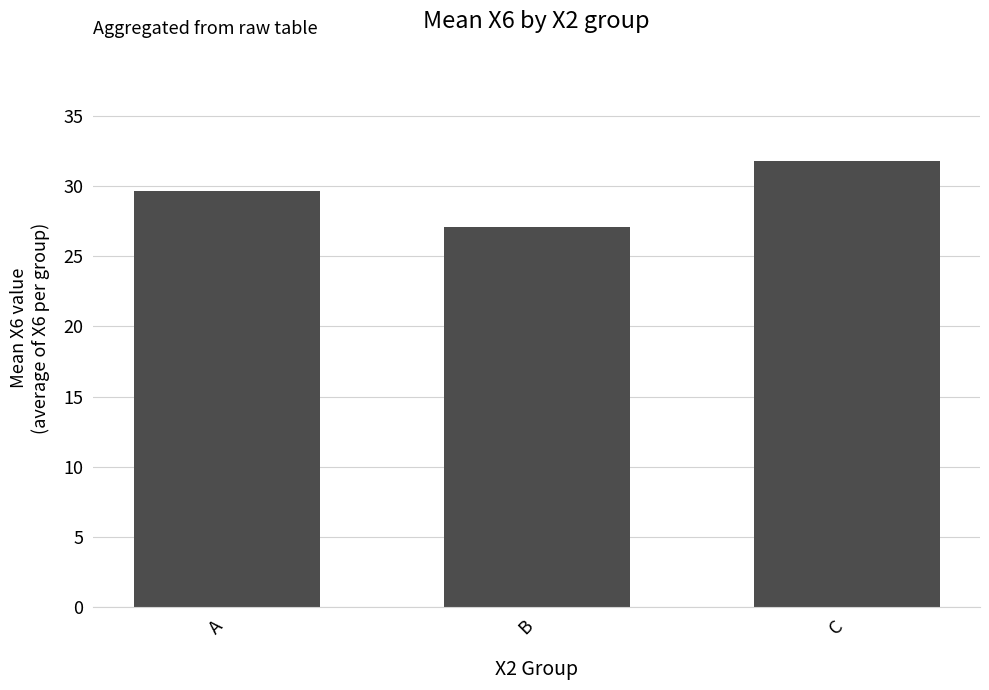

Is it true that the value at C is 49.8?

False